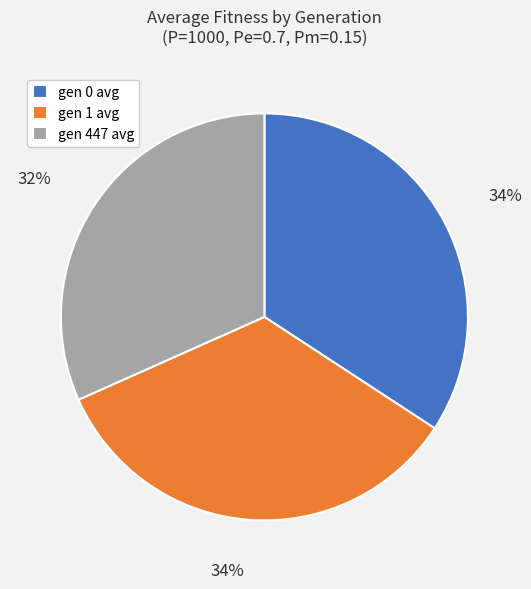

What percentage is the gen 0 avg slice, to the nearest percent?

34%